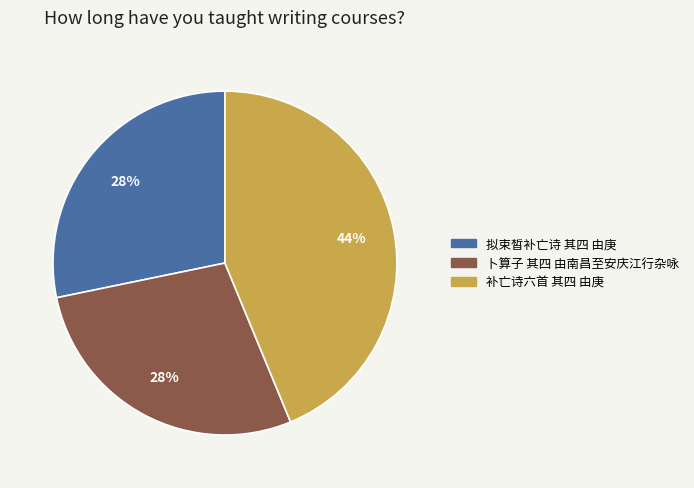

Is 补亡诗六首 其四 由庚 the majority of the pie?

No